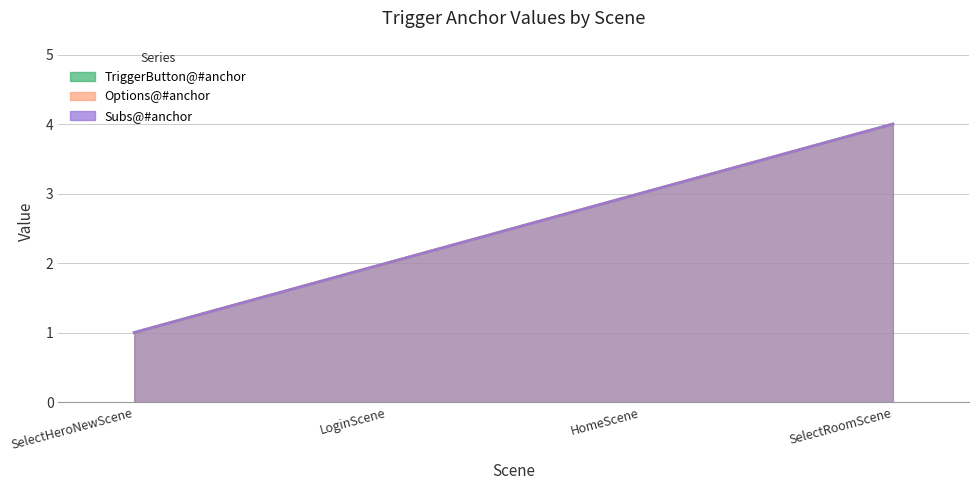

What is the greatest value displayed?

4